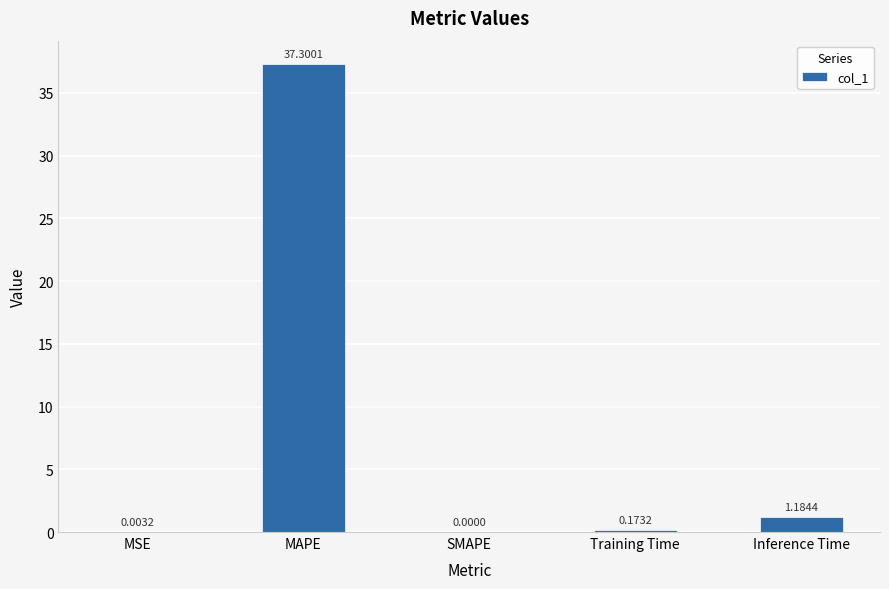

Are the bars horizontal?

No